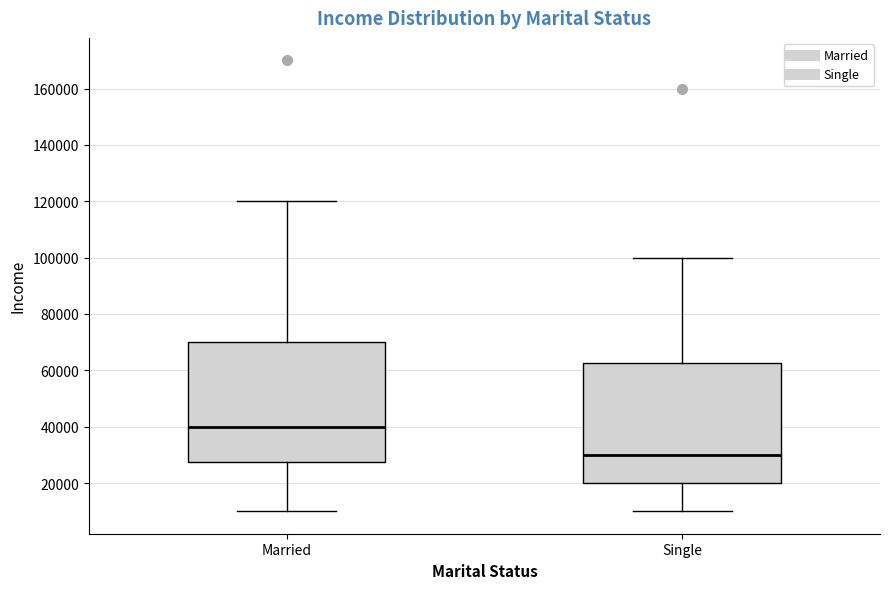

Reading left to right, transcribe this box plot: for each box, give where its median line is, the range the box spans, and where its two whiskers end, as read against the y-axis. The values are not printed on the chart, so give them approximately, as read against the axis.

Married: median 40000, box 28000 to 70000, whiskers 10000 to 120000
Single: median 30000, box 20000 to 62000, whiskers 10000 to 100000